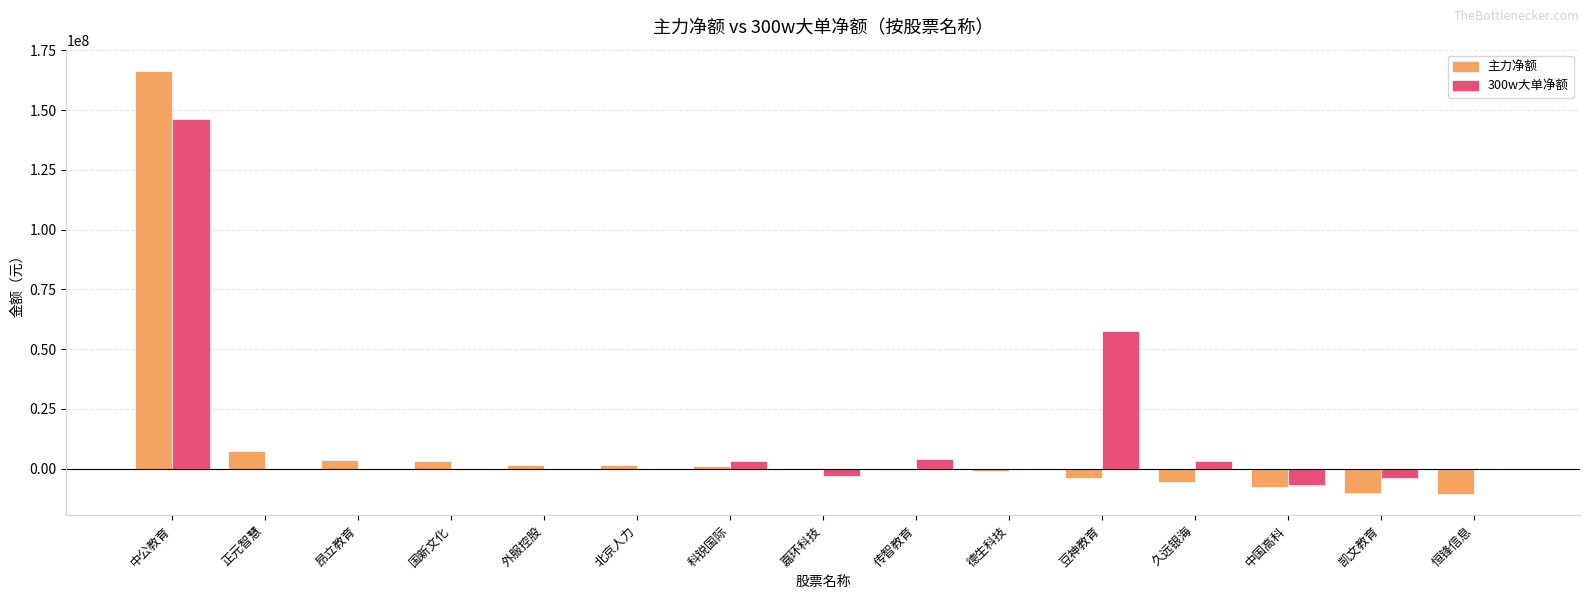

What is the sum of all 主力净额 values?

144507128